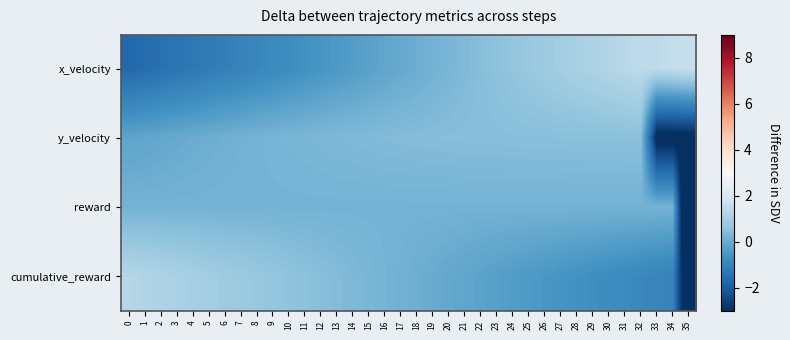

What is the difference between the highest and lowest values at 29?

1.8